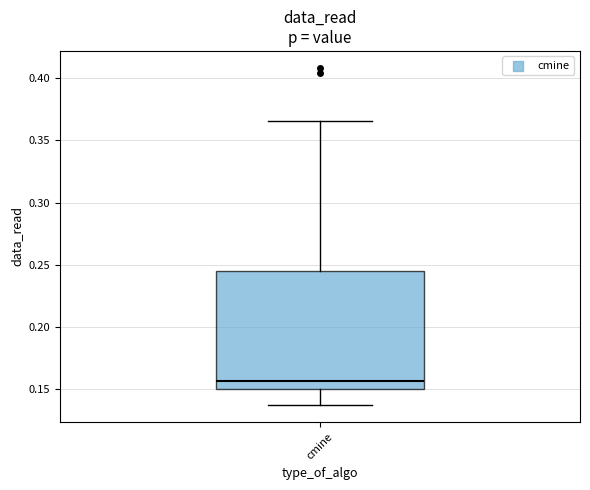

Transcribe this box plot: give where the median line is, the range the box spans, and where the two whiskers end, as read against the y-axis. The values are not printed on the chart, so give them approximately, as read against the axis.

median 0.155, box 0.150 to 0.245, whiskers 0.135 to 0.365